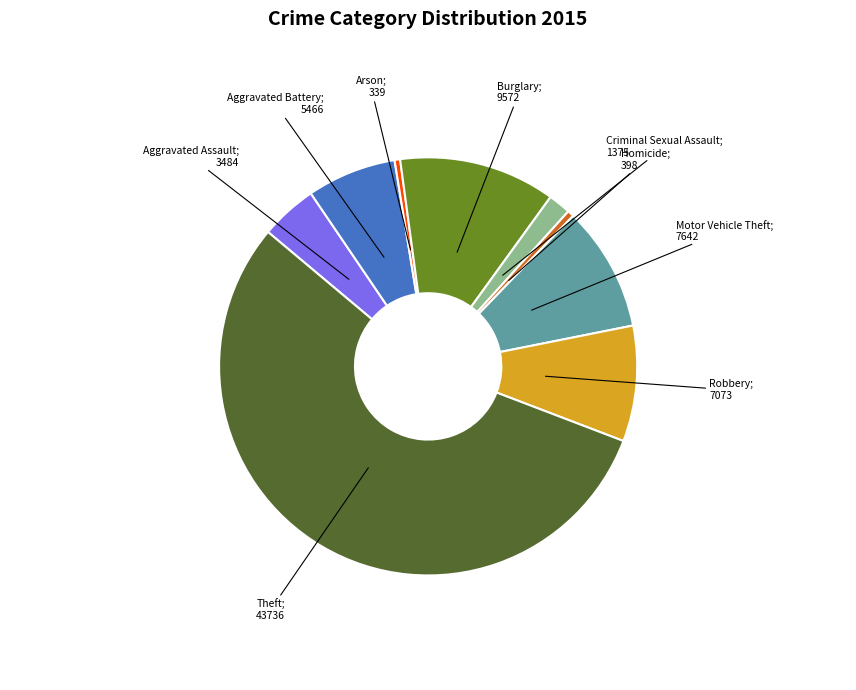

Is there a majority slice in this chart?

Yes